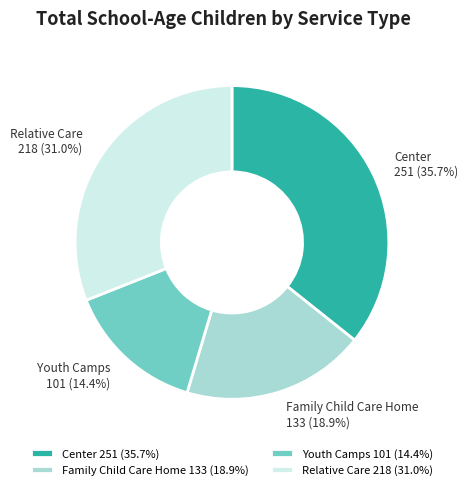

Does any single category account for the majority?

No